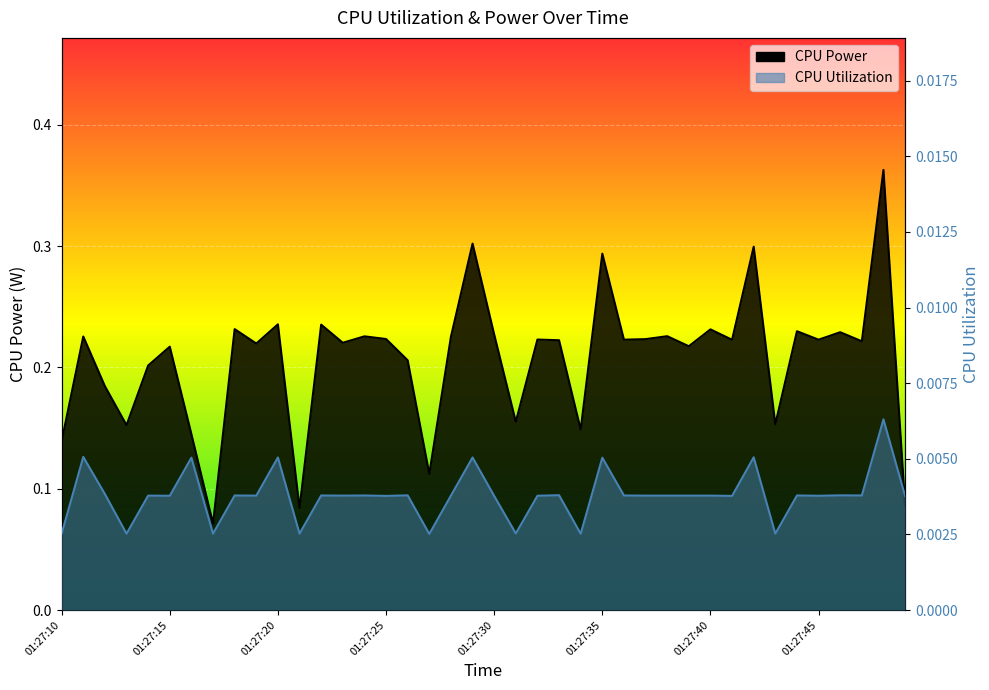

Between 01:27:41 and 01:27:21, which is larger?

01:27:41